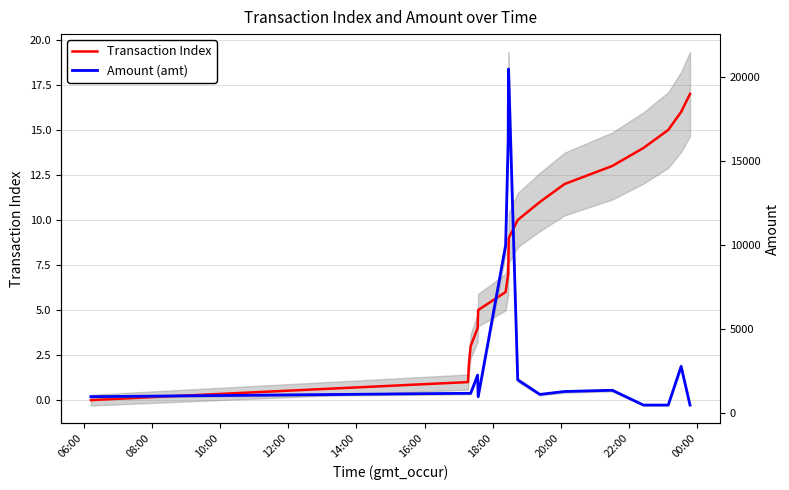

Which series has the widest spread of values?

Amount (amt)